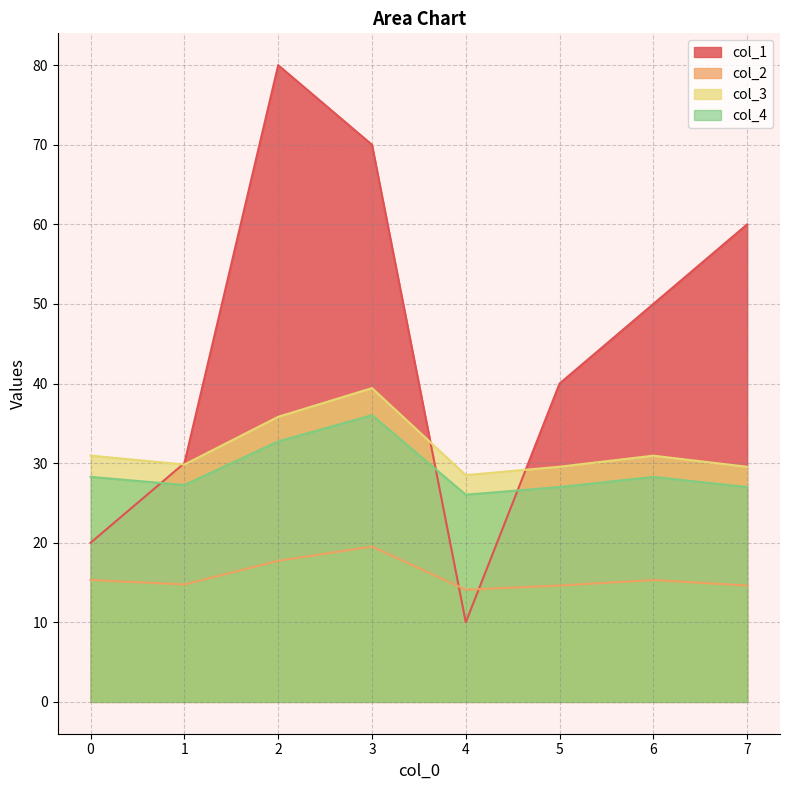

At how many categories does at least one series exceed 22?

8